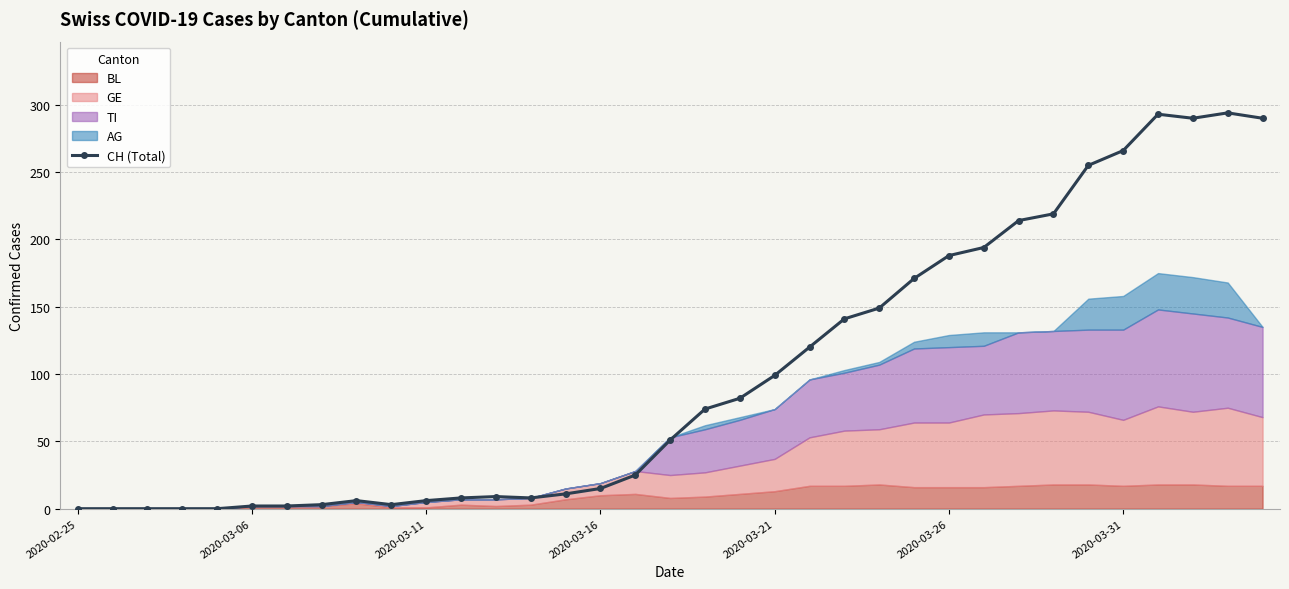

Does the chart have visible grid lines?

Yes